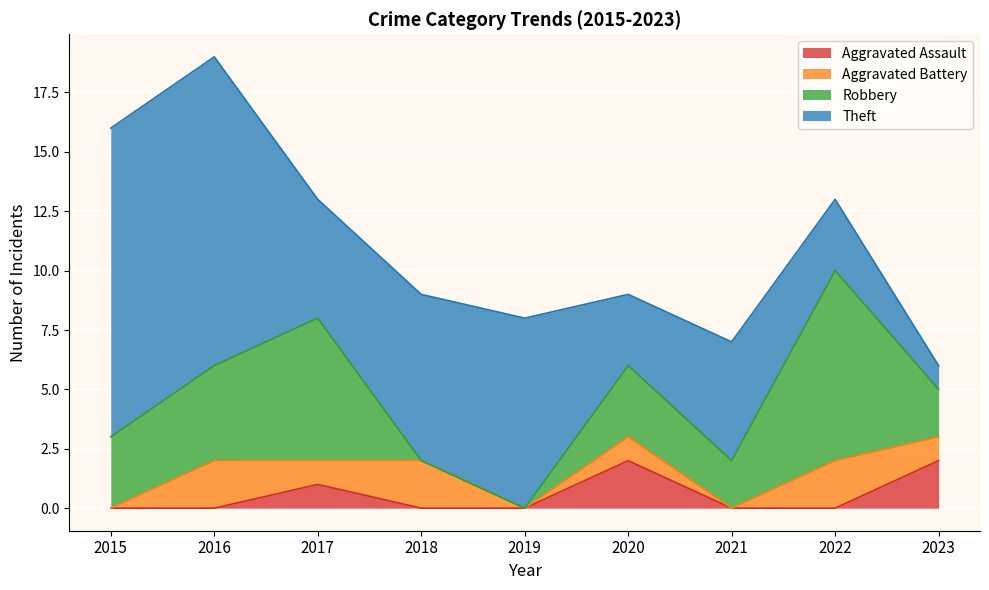

At 2017, list the series in order from smallest to largest.

Aggravated Assault, Aggravated Battery, Theft, Robbery